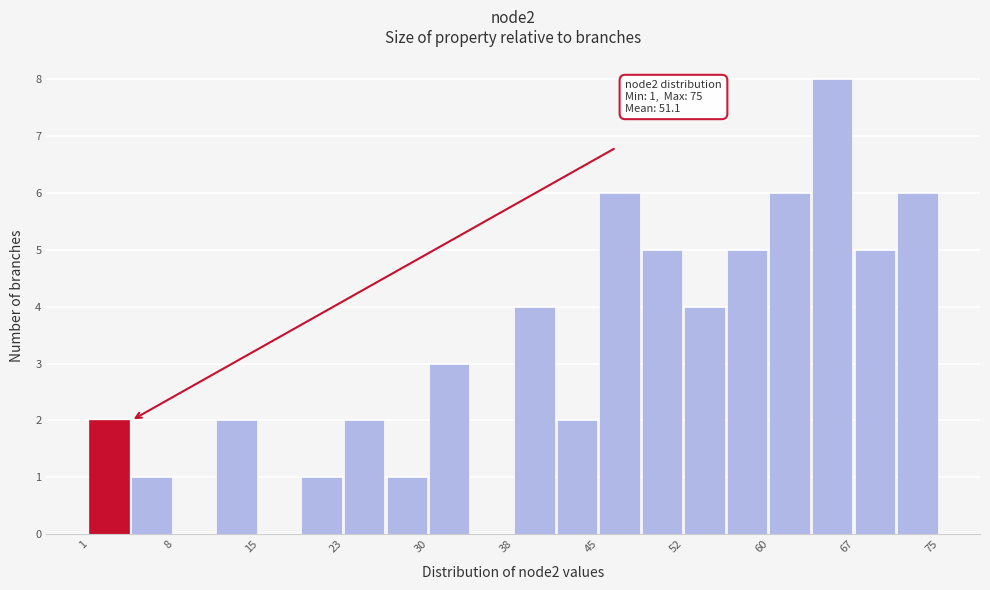

Read against the x-axis, roughly where is the centre of the tallest bar?

66